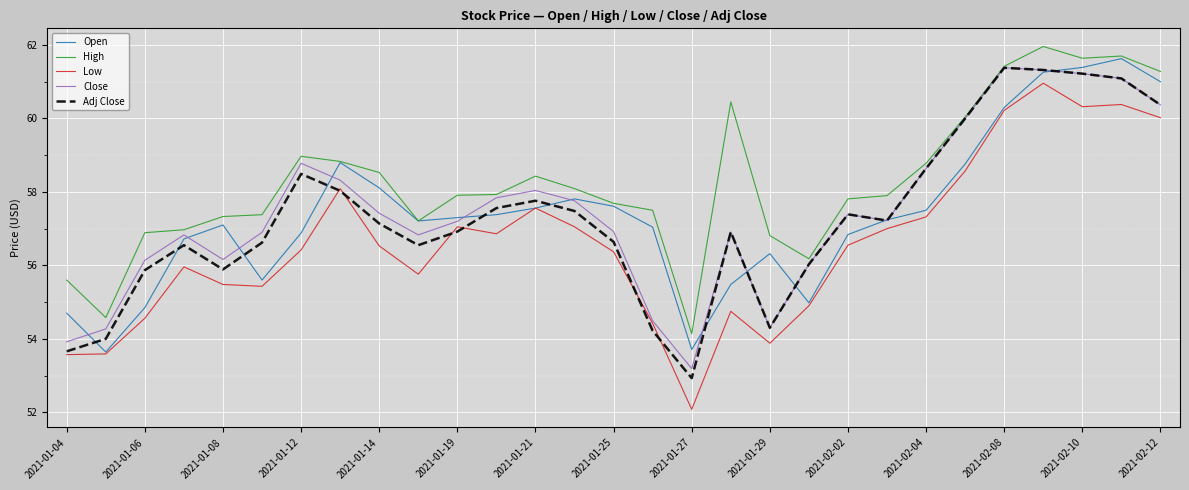

What is the lowest value of the High series?

54.1